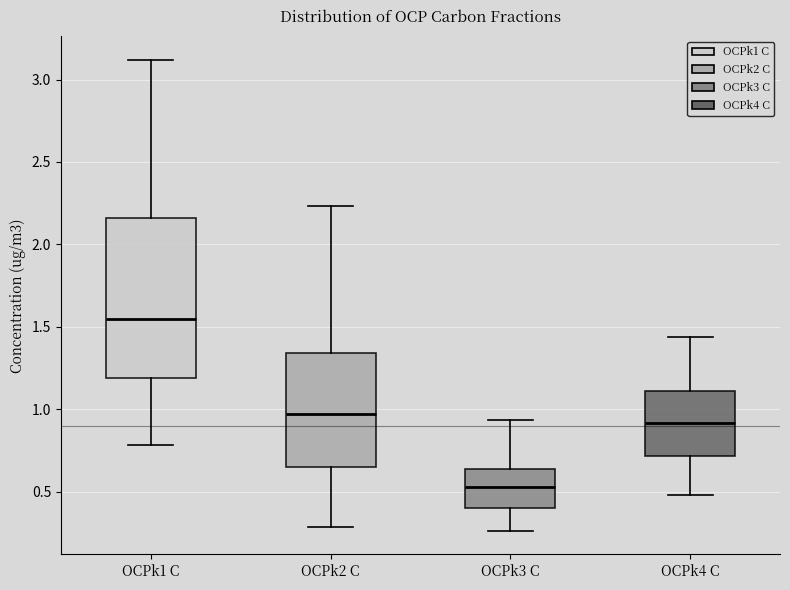

Which box has the lowest median line?

OCPk3 C